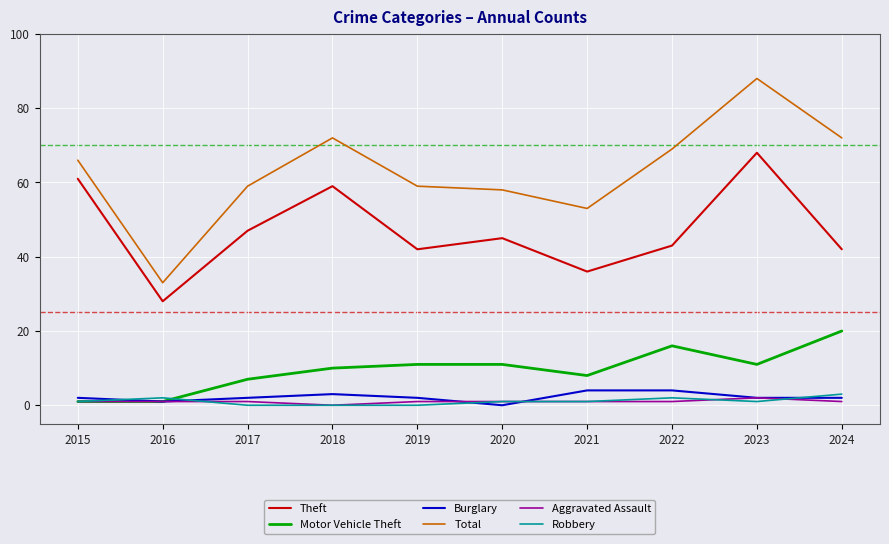

What are all the series names shown in the legend?

Theft, Motor Vehicle Theft, Burglary, Total, Aggravated Assault, Robbery